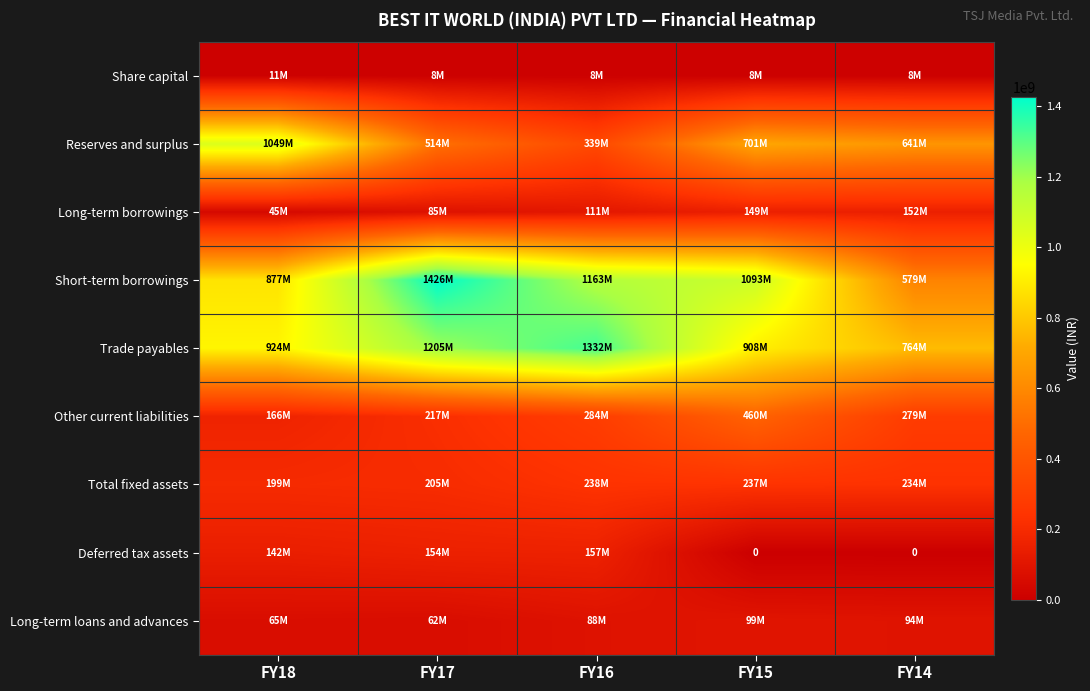

The value of Short-term borrowings at FY17 is 1426136749. True or false?

True